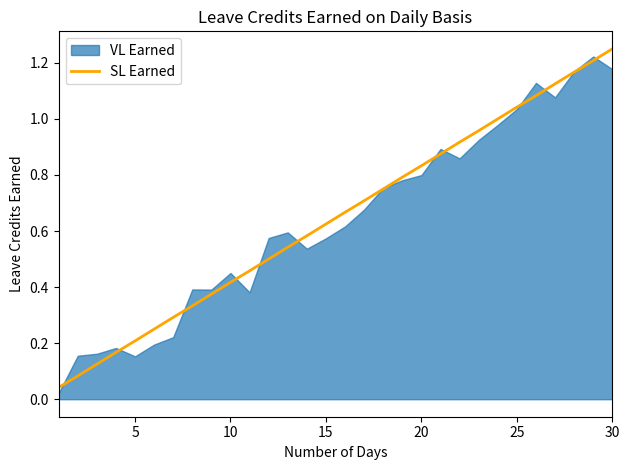

Which category has the highest value in the SL Earned series?

30